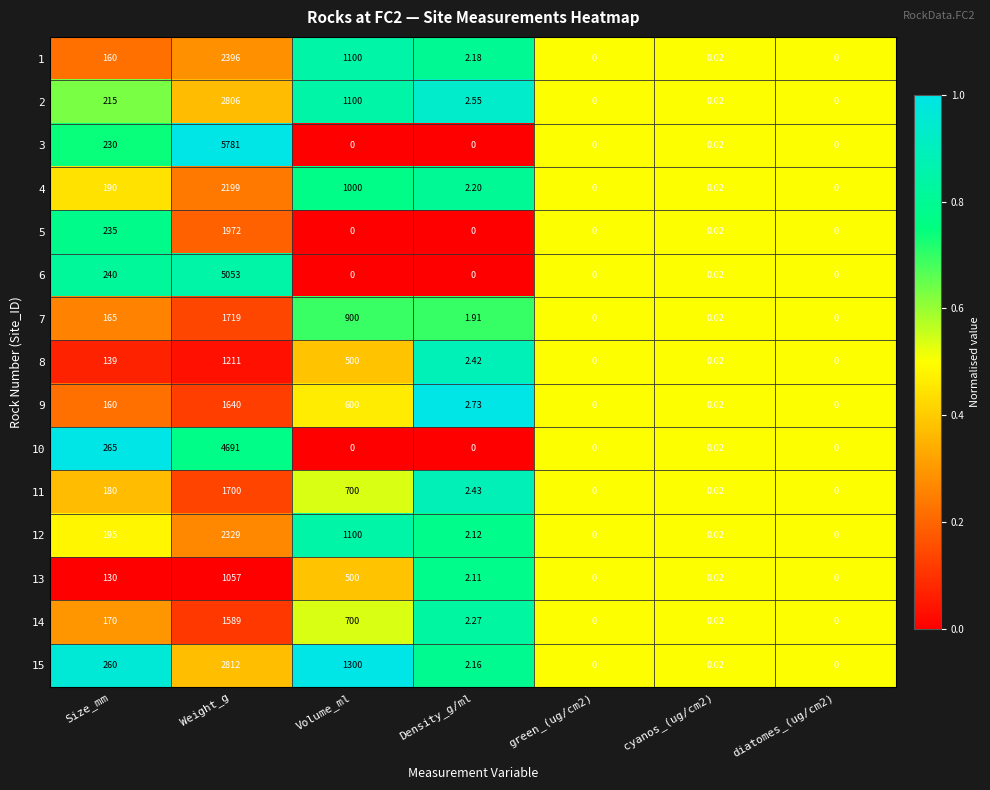

At which label does 1 reach its peak?

Weight_g